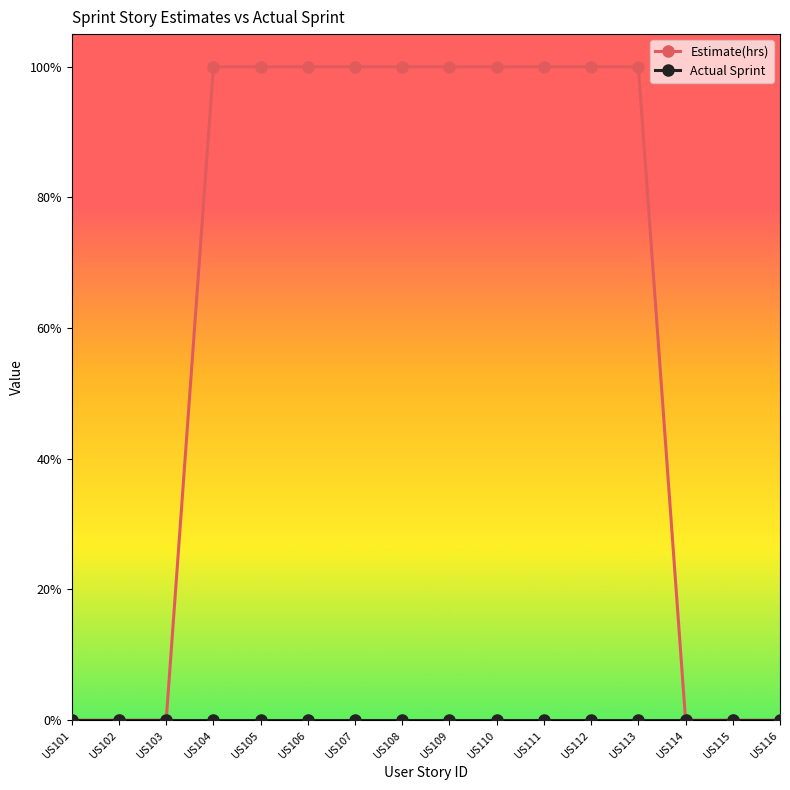

Is this an area chart (filled region under the line)?

No